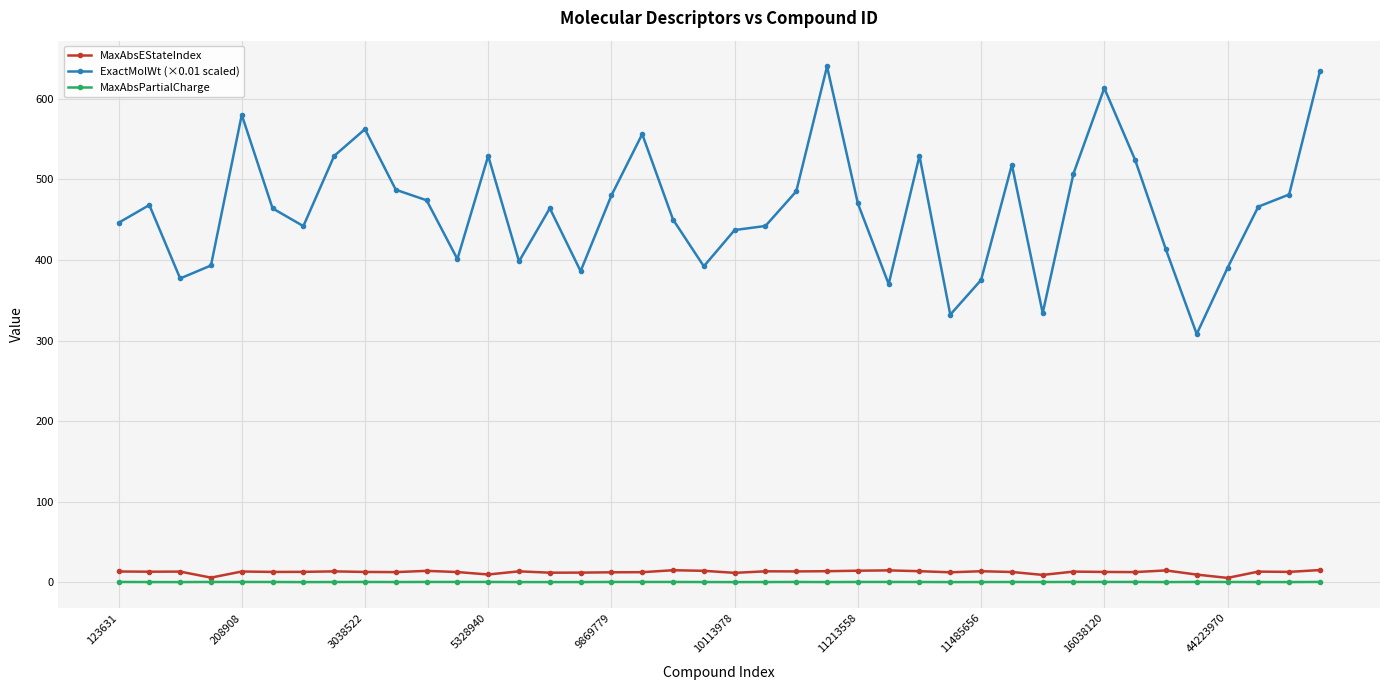

What is the highest value of the MaxAbsEStateIndex series?

15.2